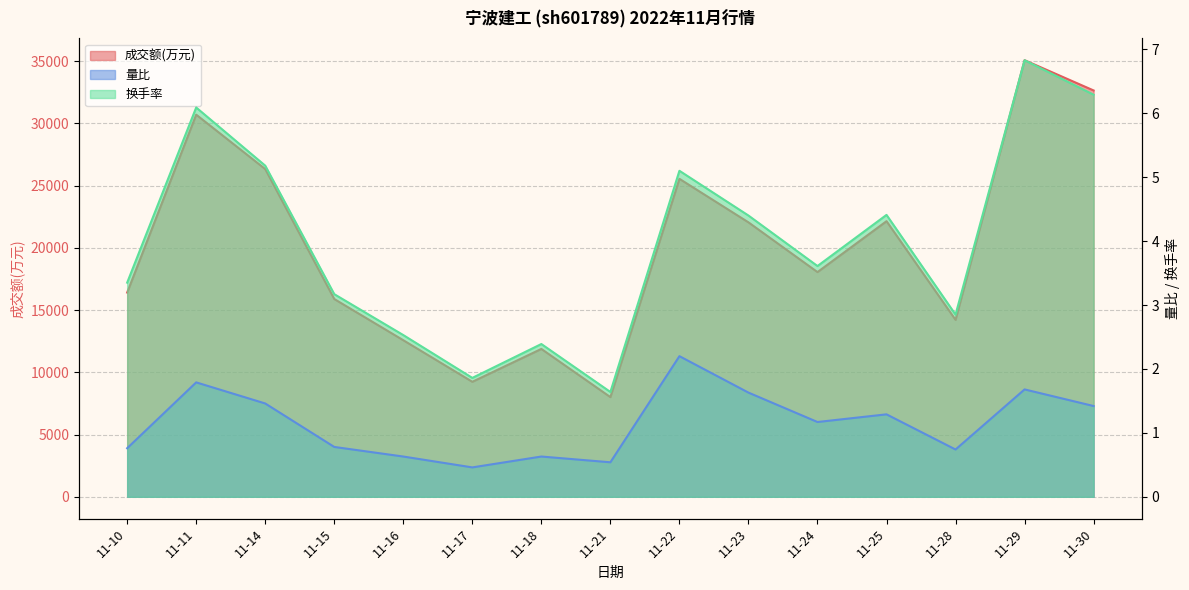

What is the sum of all 量比 values?

17.2